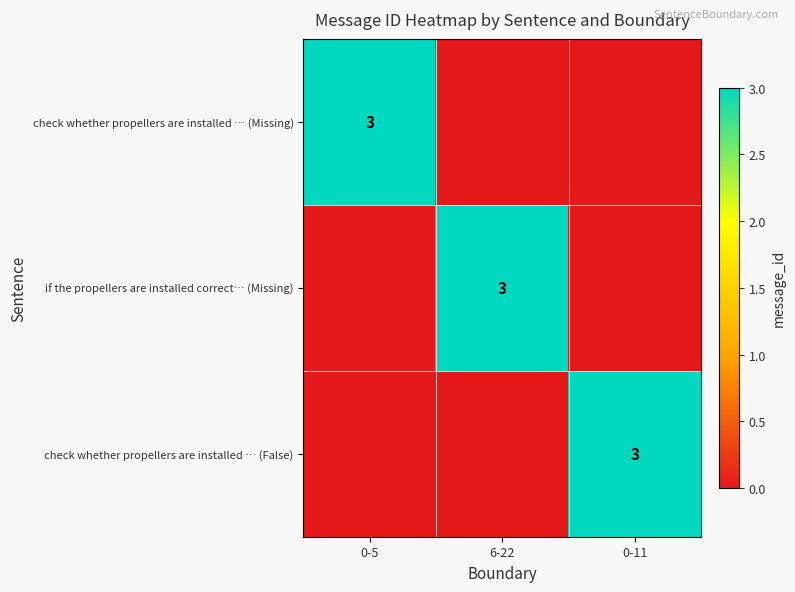

Is it true that check whether propellers are installed … (False) equals 2 at 0-11?

False